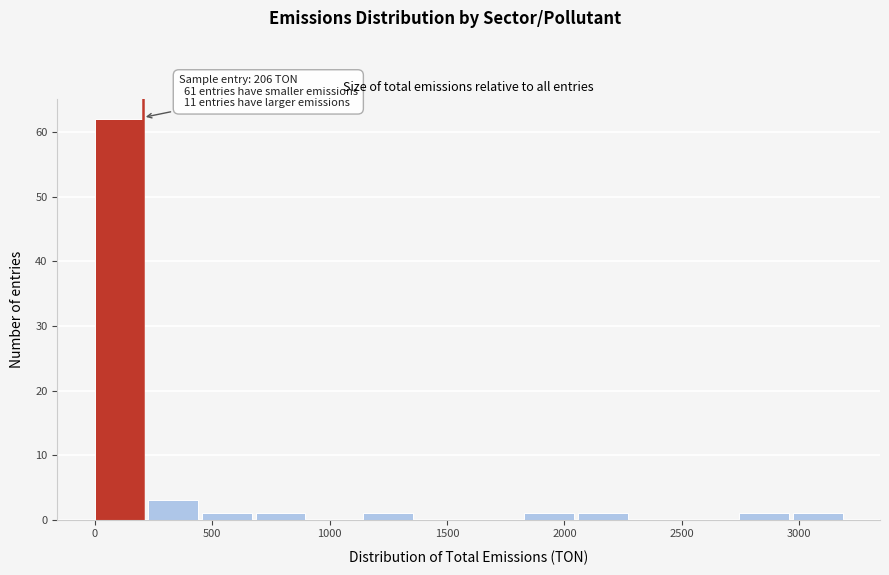

Over which range of the x-axis is the bar tallest?

0 to 250